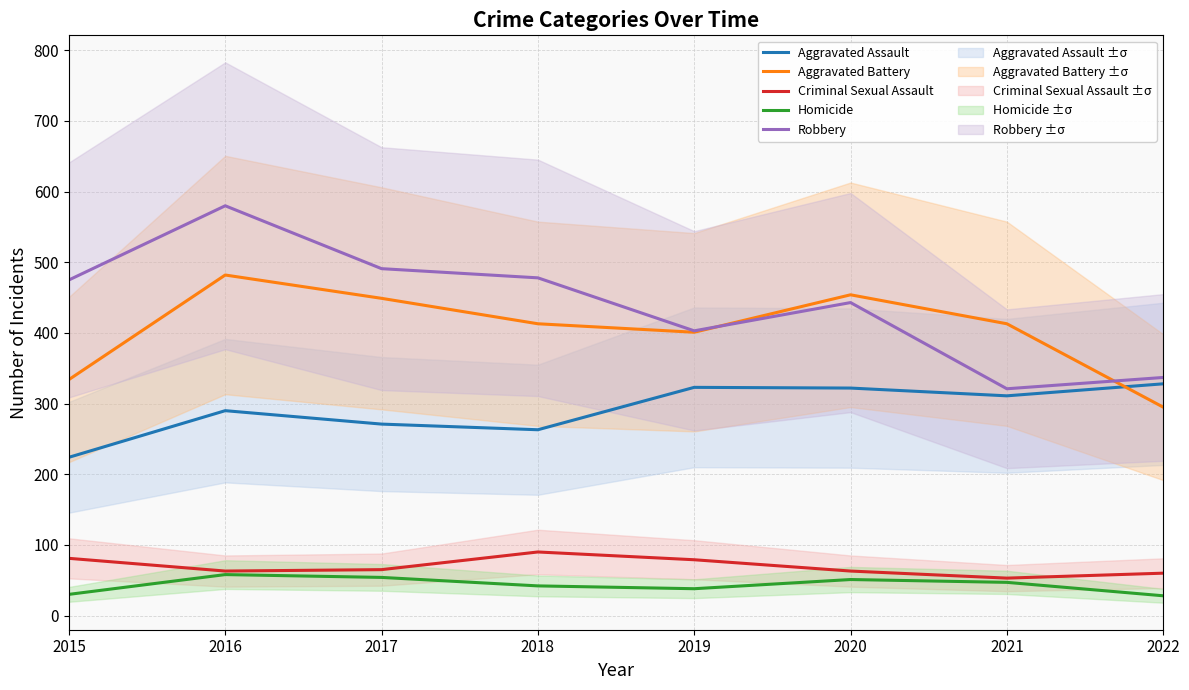

True or false: Criminal Sexual Assault has a value of 65 at 2017.

True